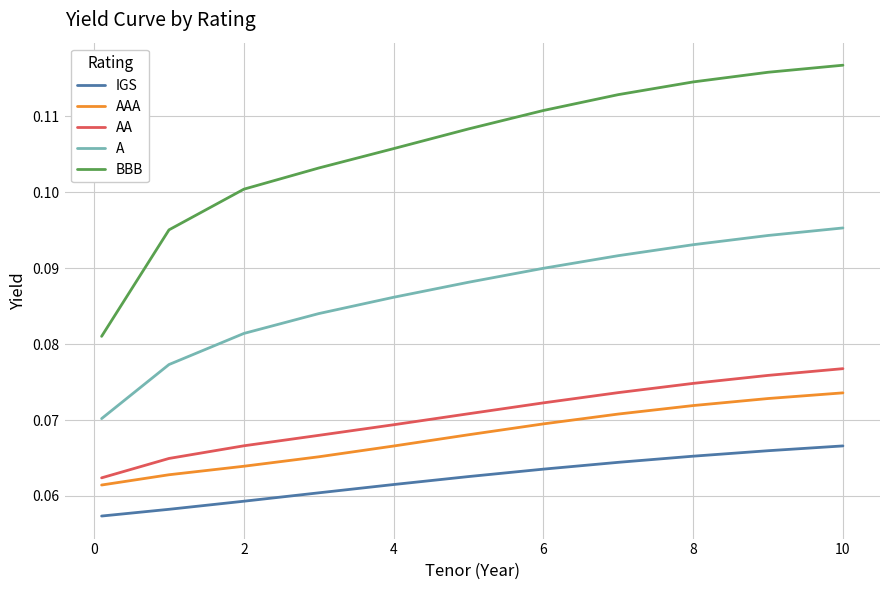

How many AA values are between 0 and 1?

11